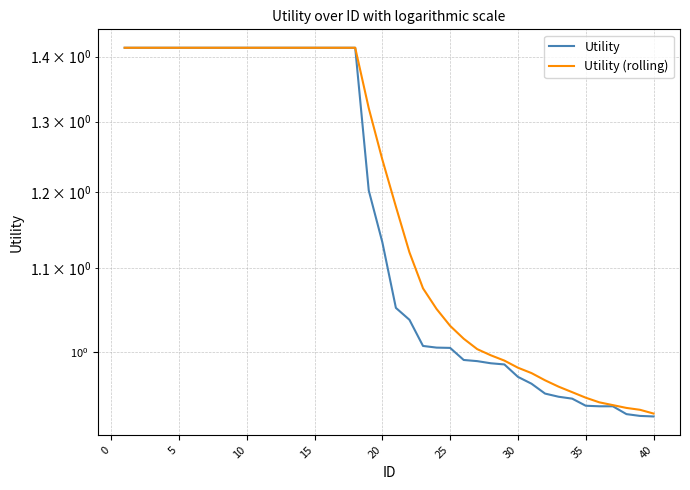

At how many categories does at least one series exceed 1?

27